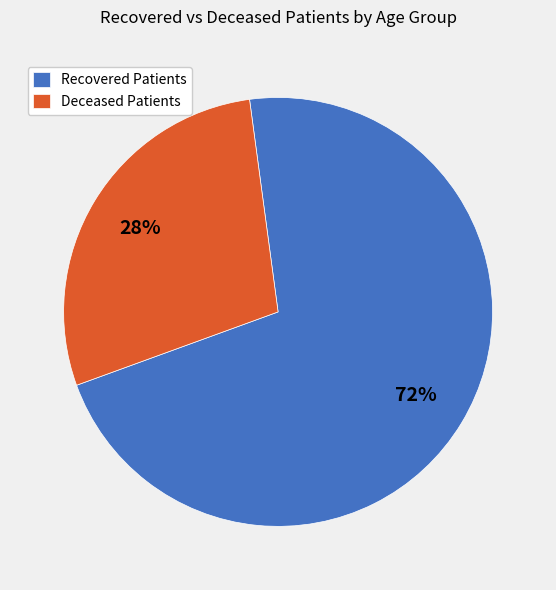

Between Recovered Patients and Deceased Patients, which is larger?

Recovered Patients